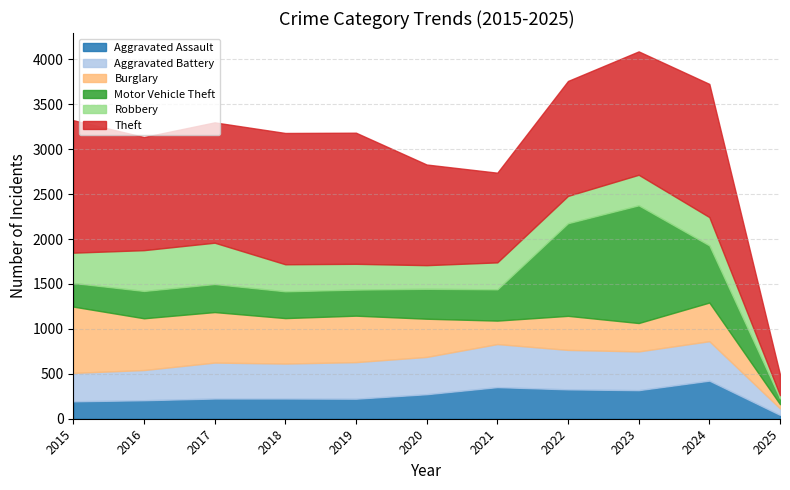

Which category has the lowest value in the Robbery series?

2025